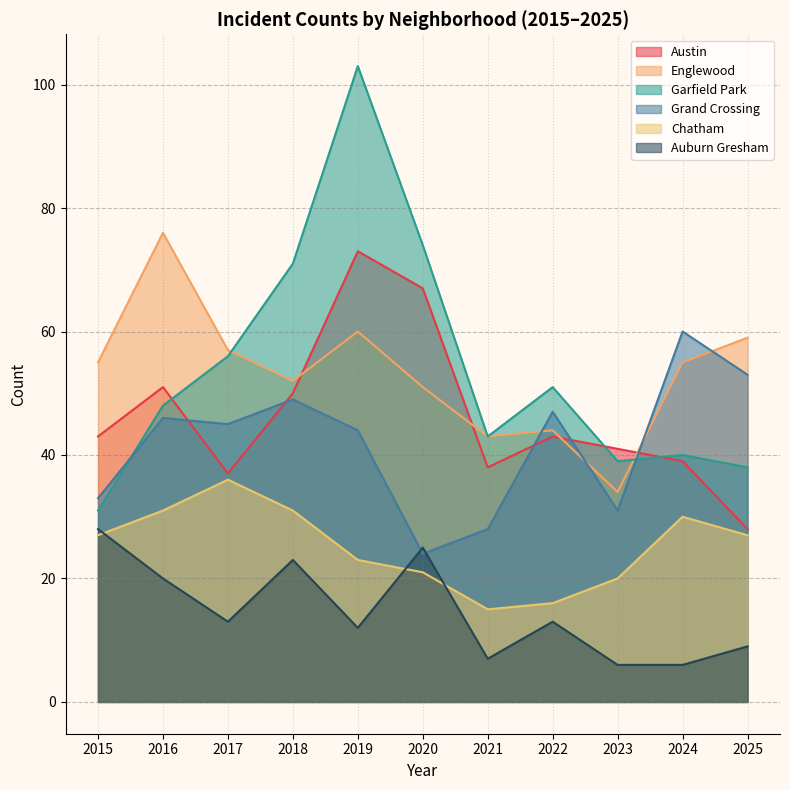

Which series has the widest spread of values?

Garfield Park